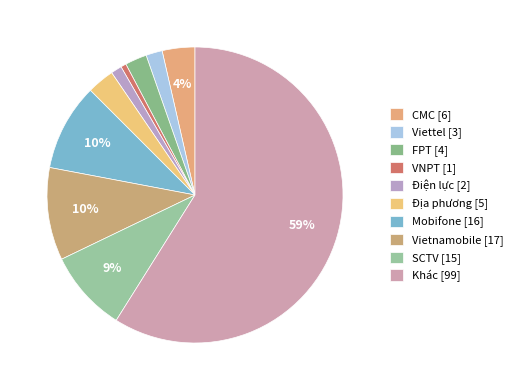

Count the number of slices in the pie.

10